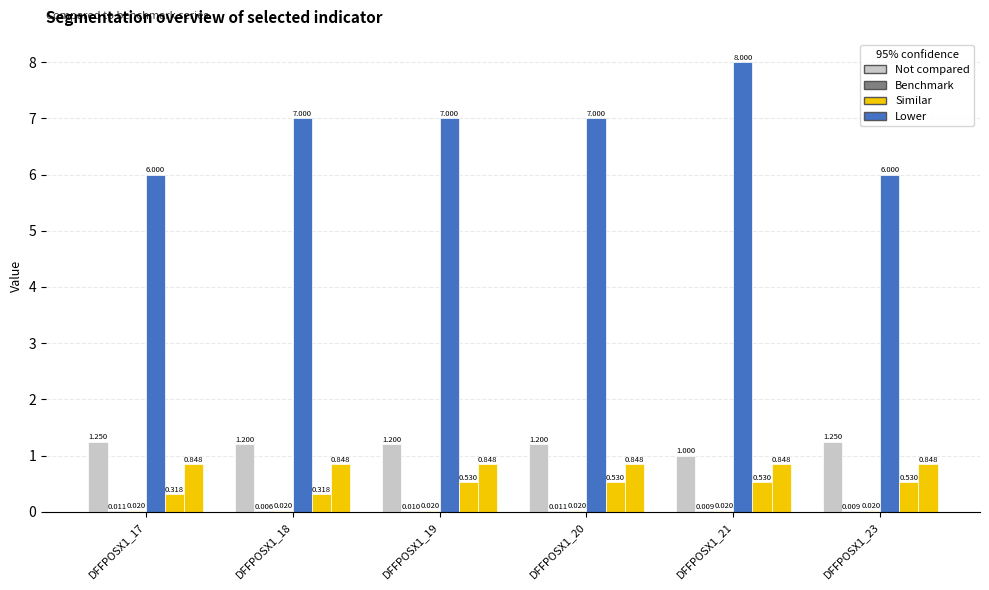

How many series are shown in this chart?

6